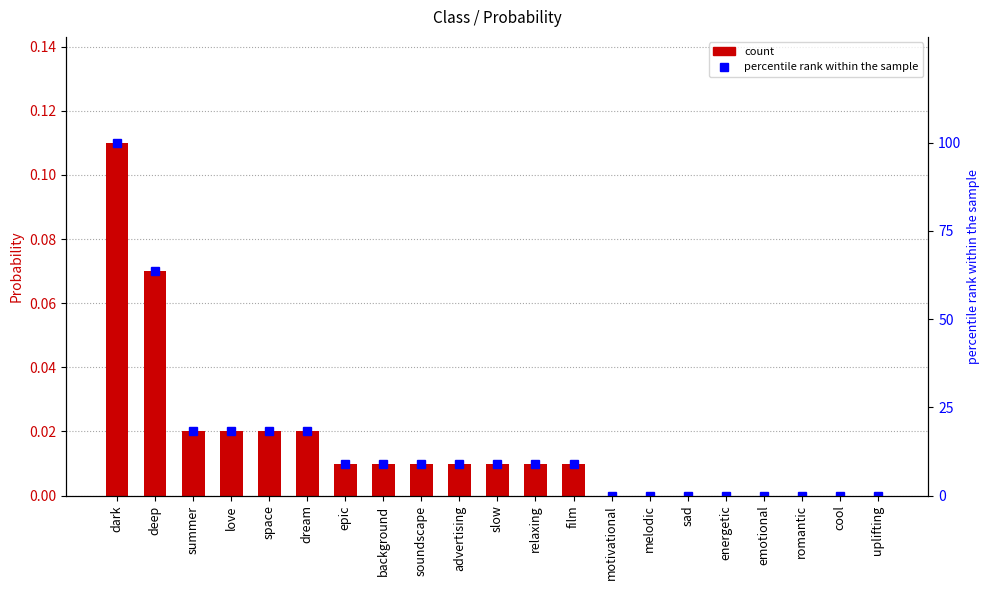

Rank the series at soundscape from highest to lowest value.

percentile rank within the sample, Probability